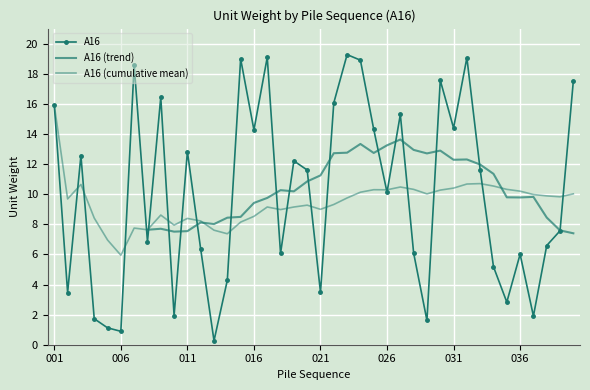

Where does the data first go above 11?

001